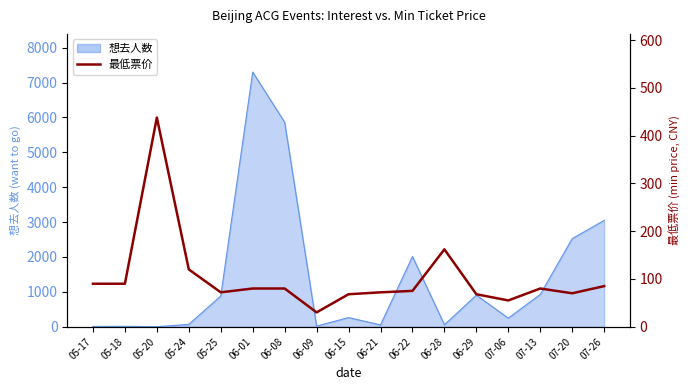

True or false: the data shows 70 at 07-20.

True